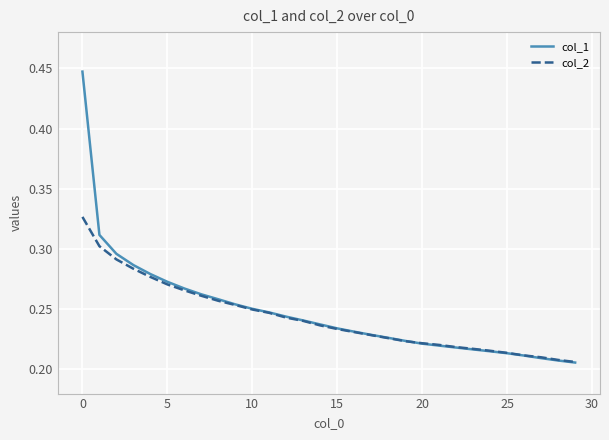

Which series has the widest spread of values?

col_1